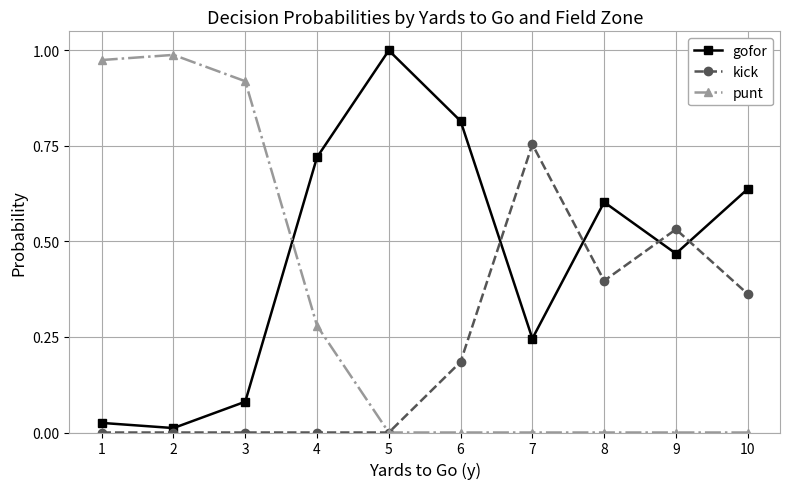

Rank the series by their maximum value, from highest to lowest.

gofor, punt, kick